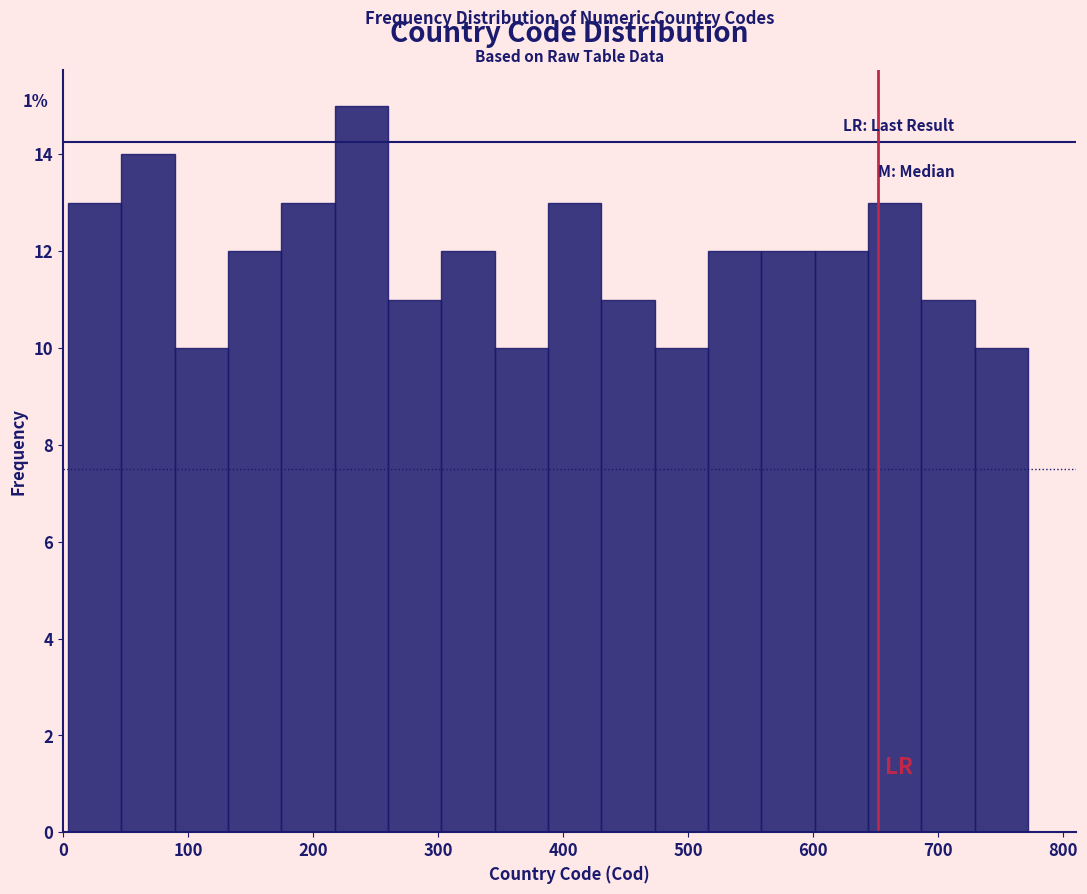

Over which range of the x-axis is the bar tallest?

220 to 260